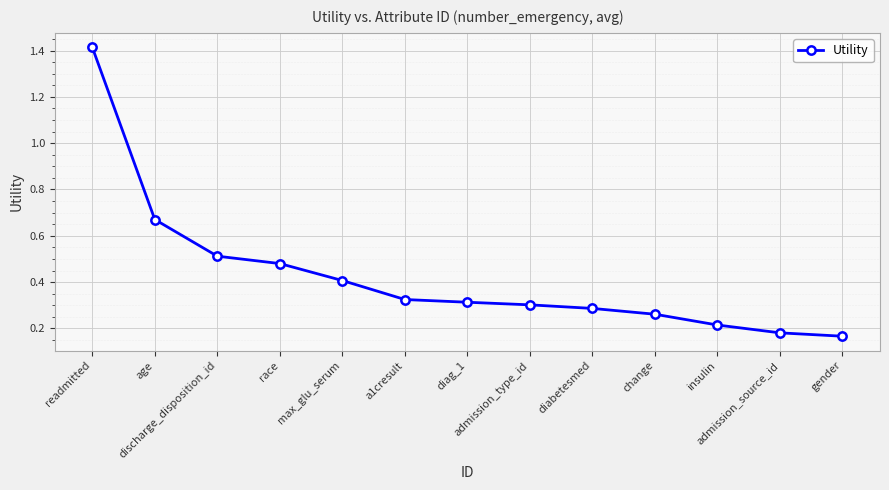

What position from the left is max_glu_serum?

5